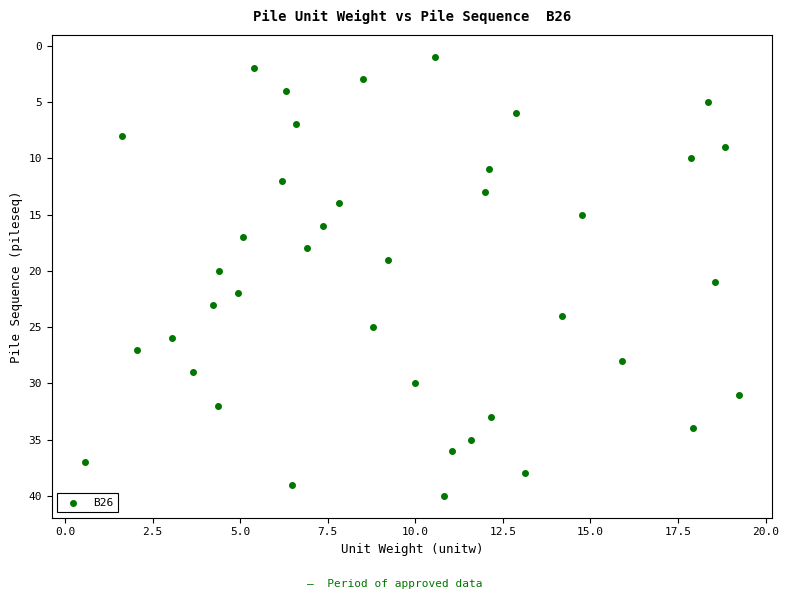

What is the range of Y values (max minus min)?

39